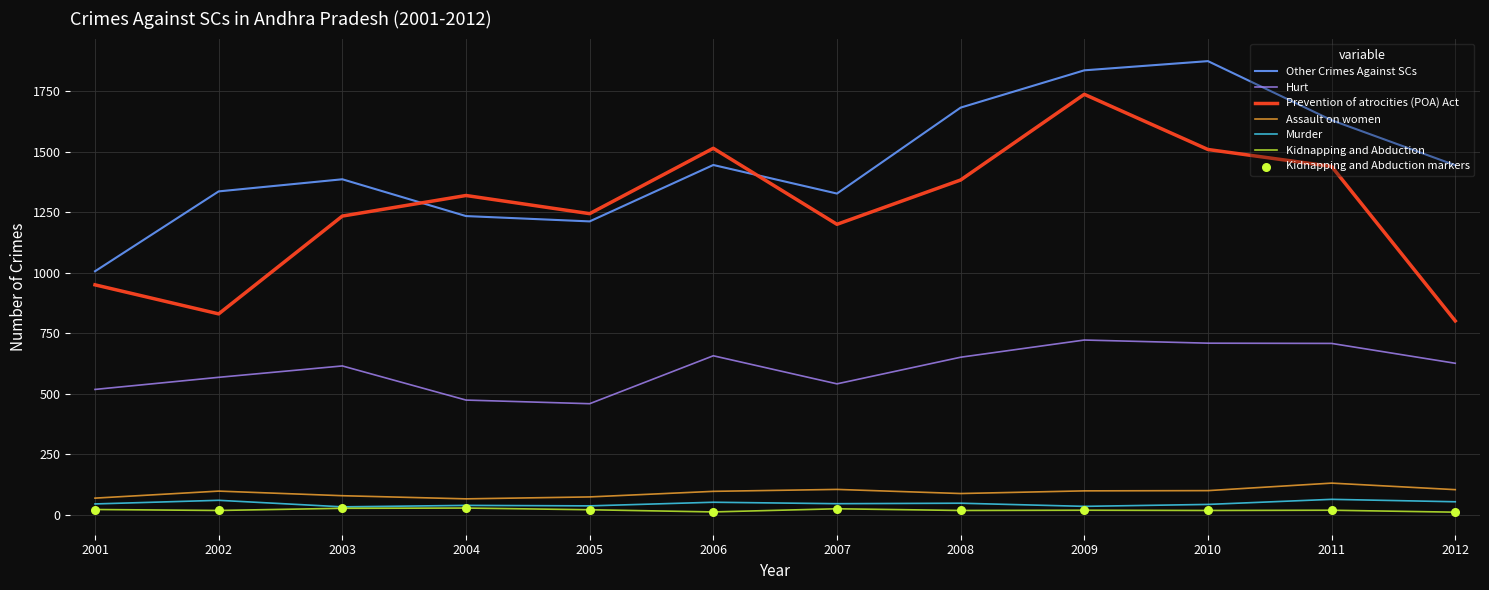

Which series has the largest total across all categories?

Other Crimes Against SCs